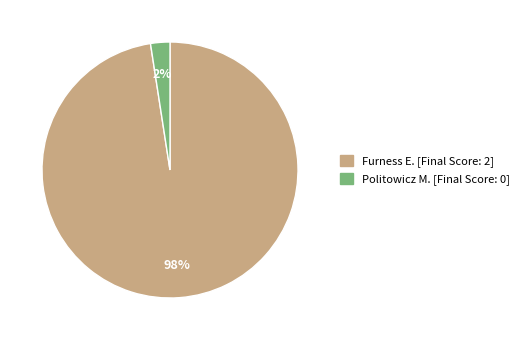

Is it true that Politowicz M. is 2% of the pie?

True